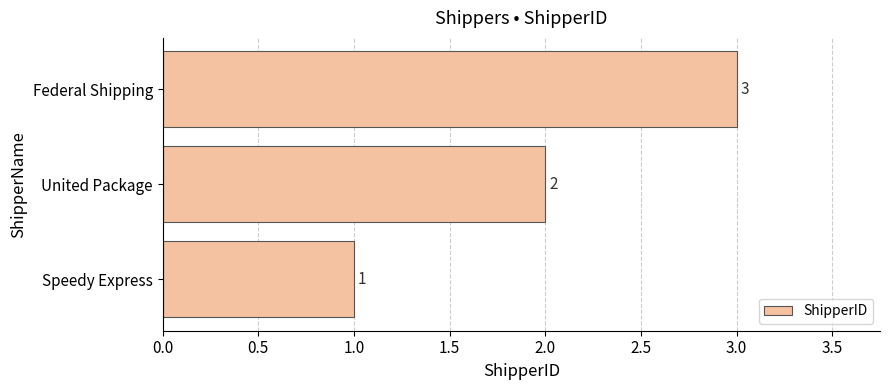

What is the difference between the second highest and minimum values?

1